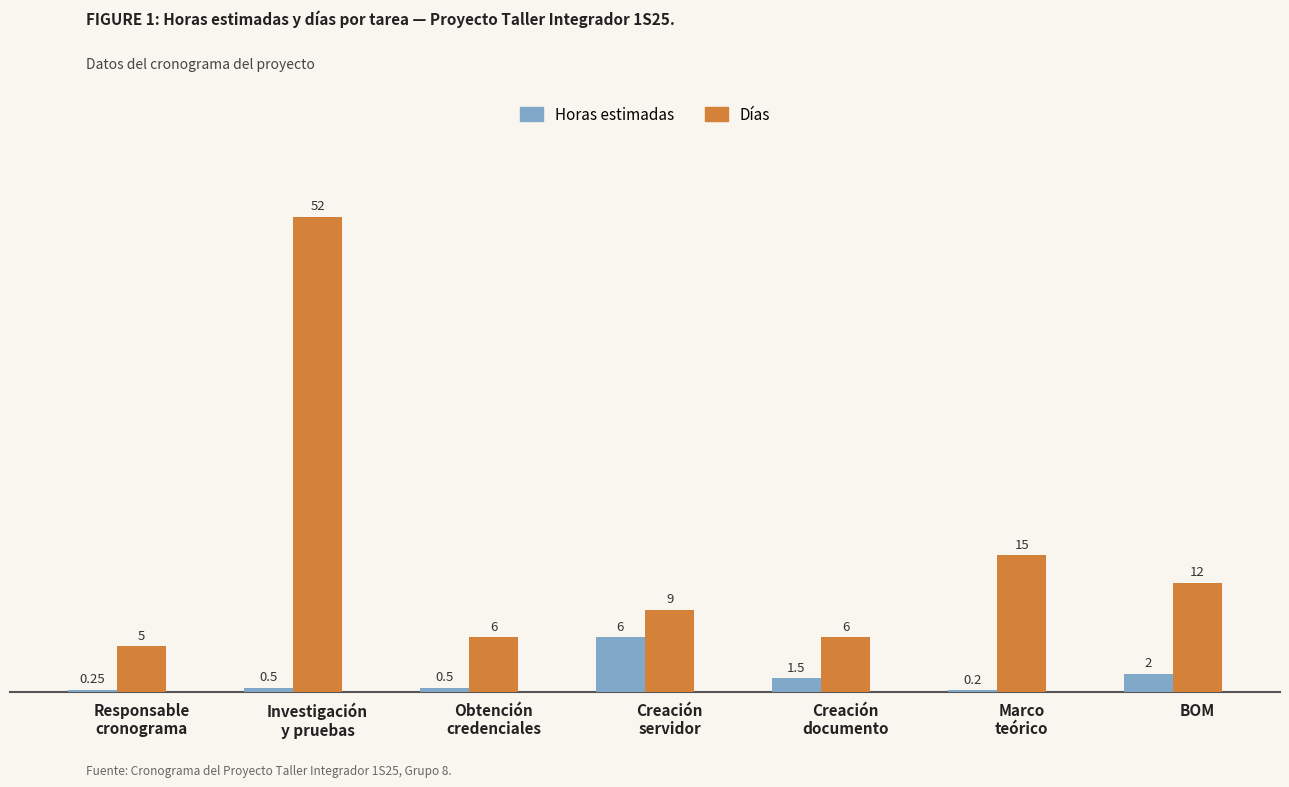

What is the difference between the Horas estimadas values at Creación
documento and BOM?

0.5